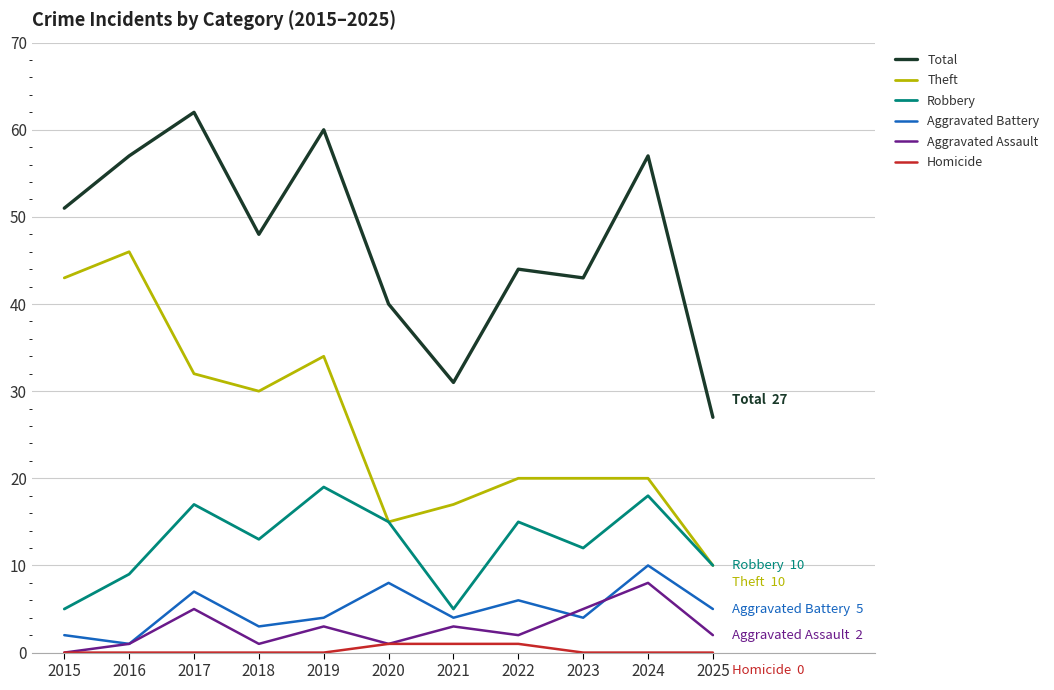

Count the number of categories in the chart.

11